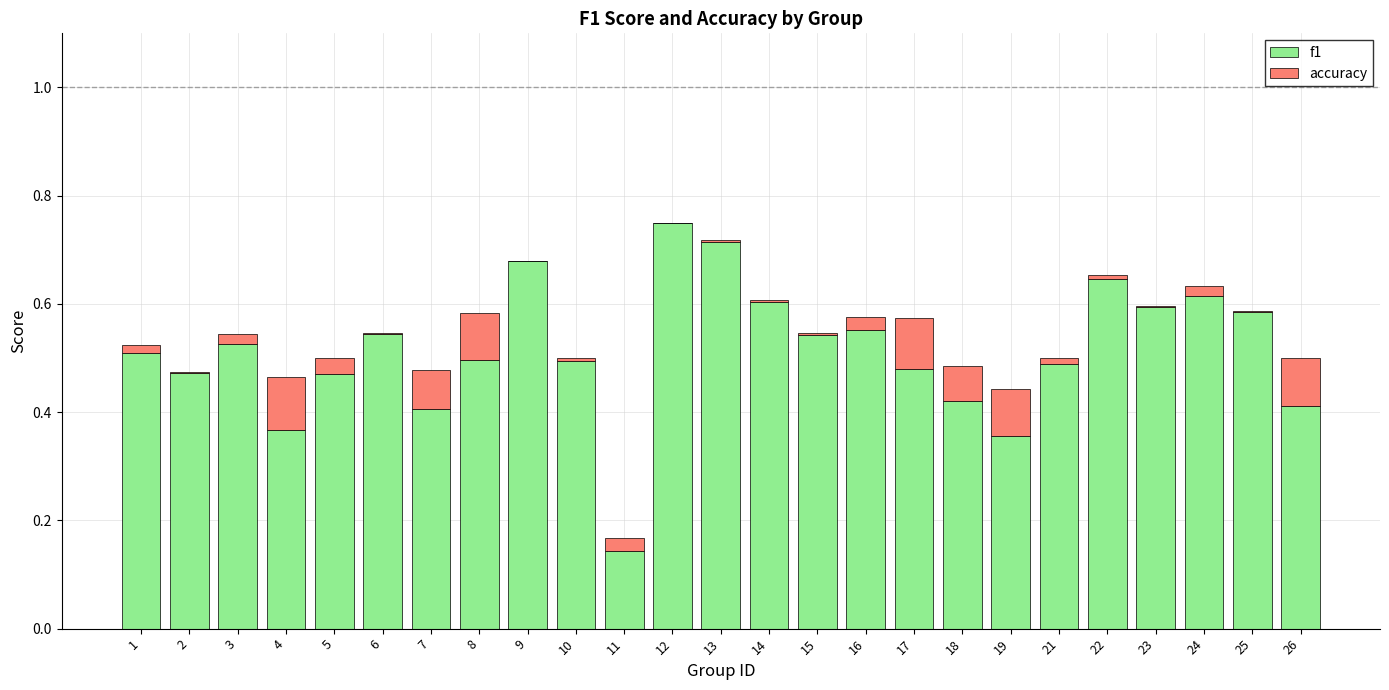

Is it true that f1 equals 0.7 at 15?

False